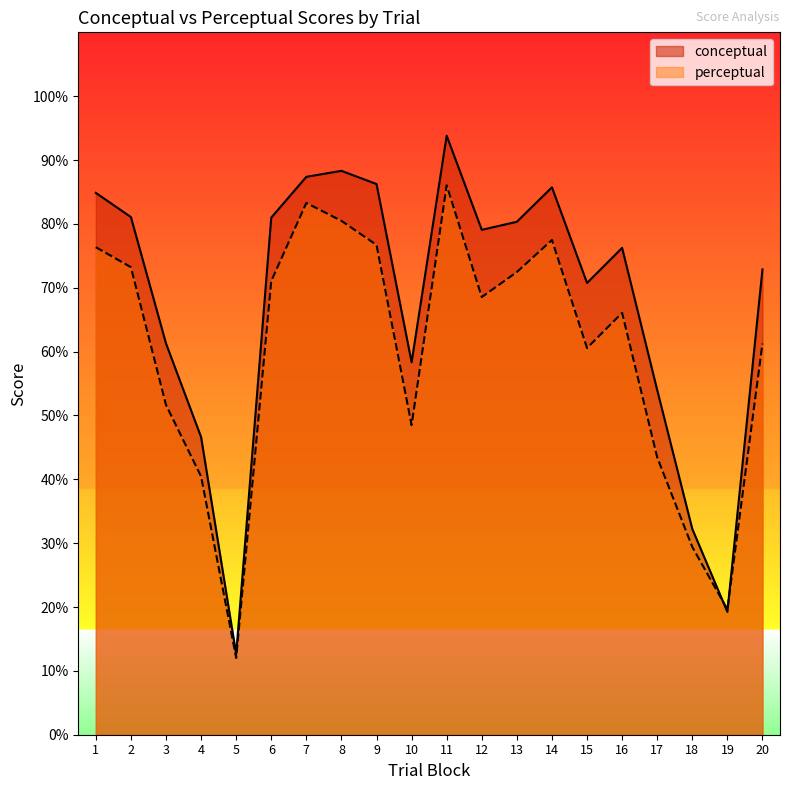

How many interior local valleys does the perceptual series have?

5